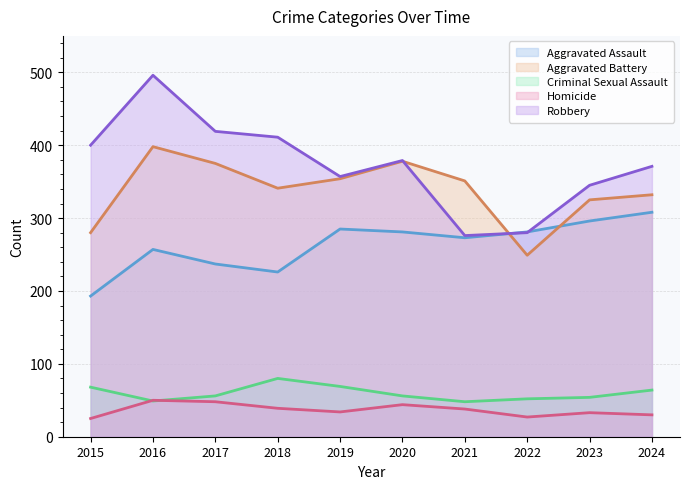

Rank the series at 2021 from highest to lowest value.

Aggravated Battery, Robbery, Aggravated Assault, Criminal Sexual Assault, Homicide